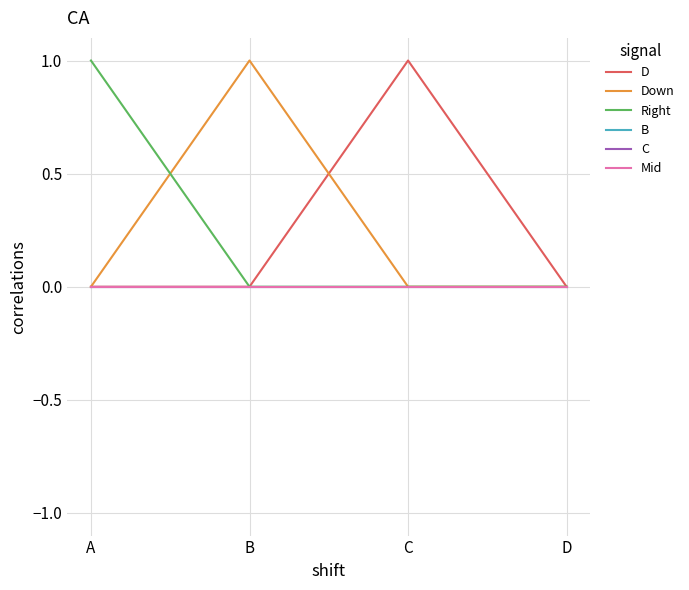

Reading left to right, transcribe all the data shown in this chart.

D: 0	0	1	0
Down: 0	1	0	0
Right: 1	0	0	0
B: 0	0	0	0
C: 0	0	0	0
Mid: 0	0	0	0